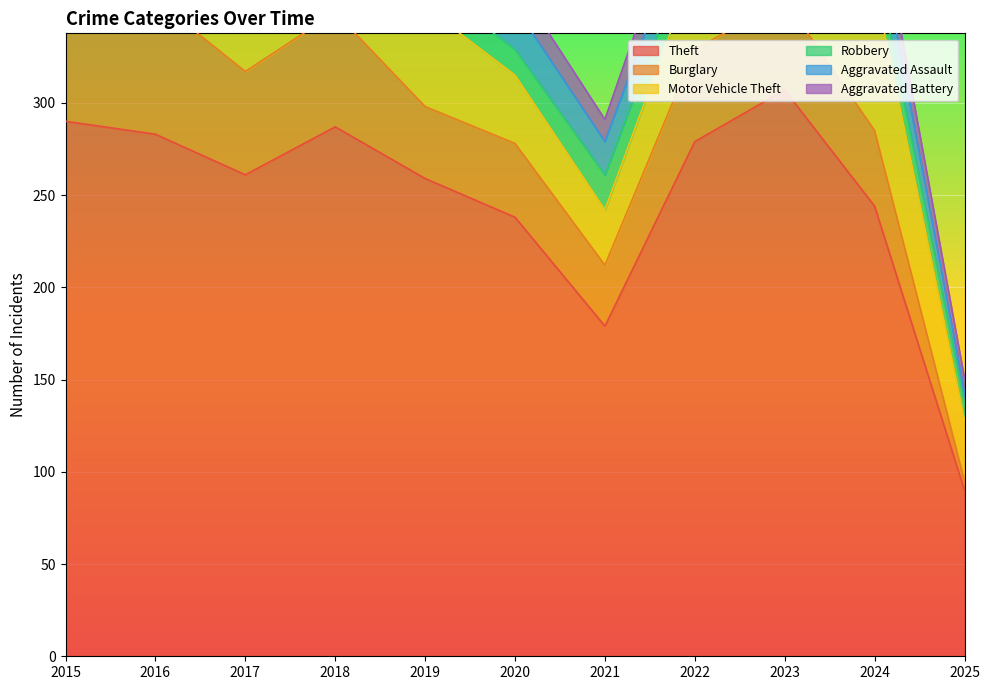

What is the spread (max minus min) of values at 2020?

224